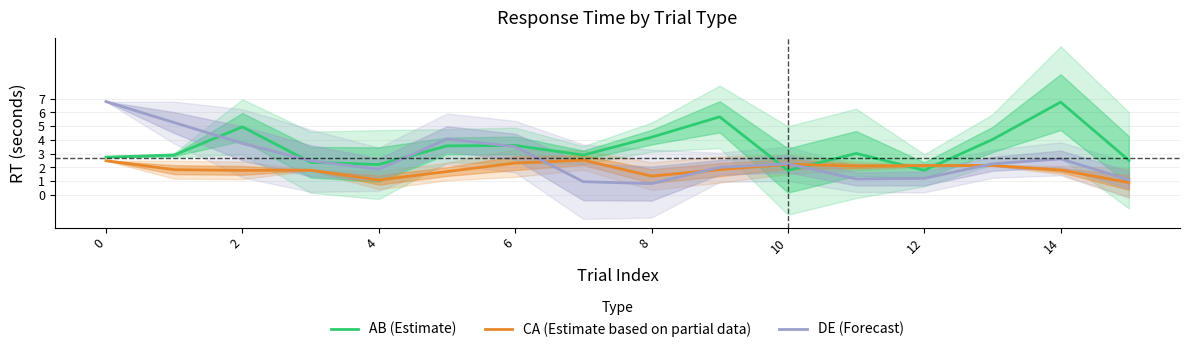

What is the highest value of the AB (Estimate) series?

6.8